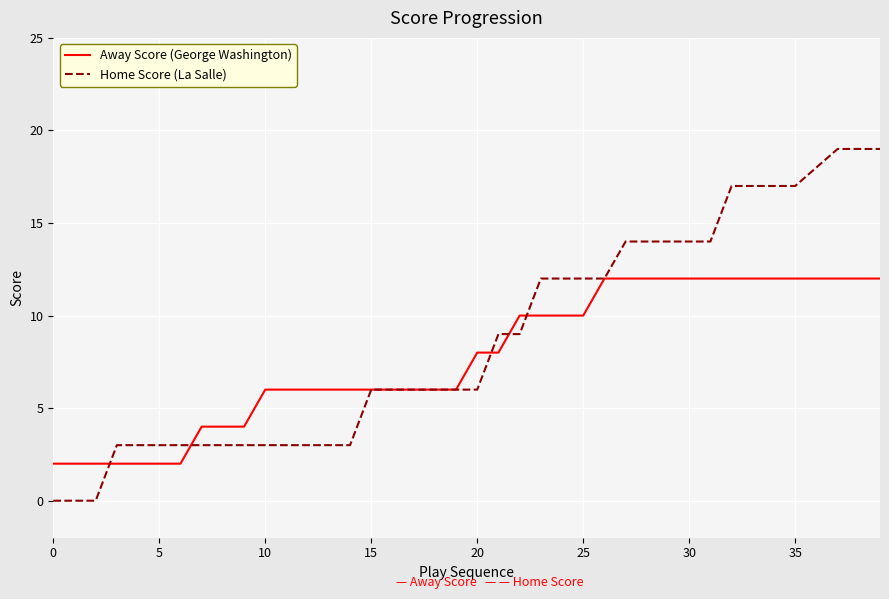

List the series in order of their peak value, highest first.

Home Score (La Salle), Away Score (George Washington)